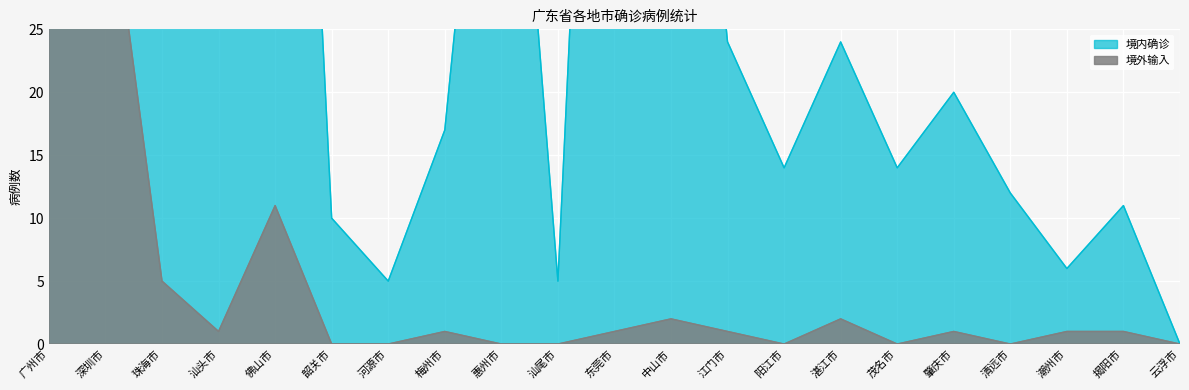

How many distinct data groups are displayed?

2